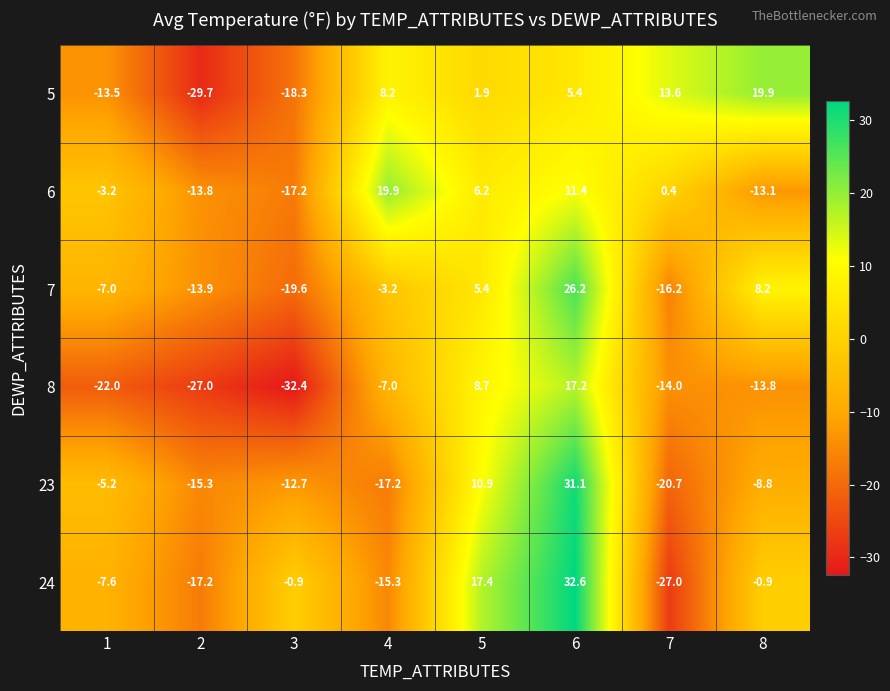

True or false: 5 has a value of 13.6 at 7.

True